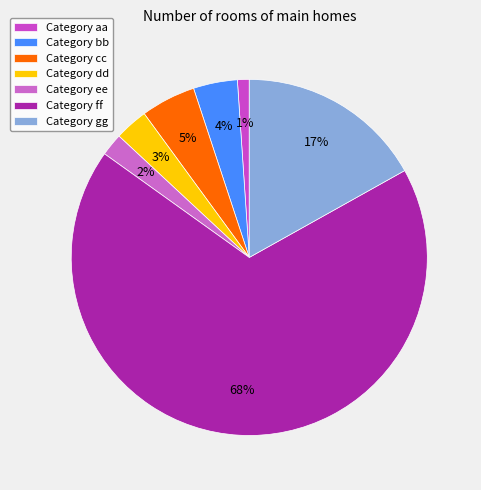

What is the majority slice?

ff